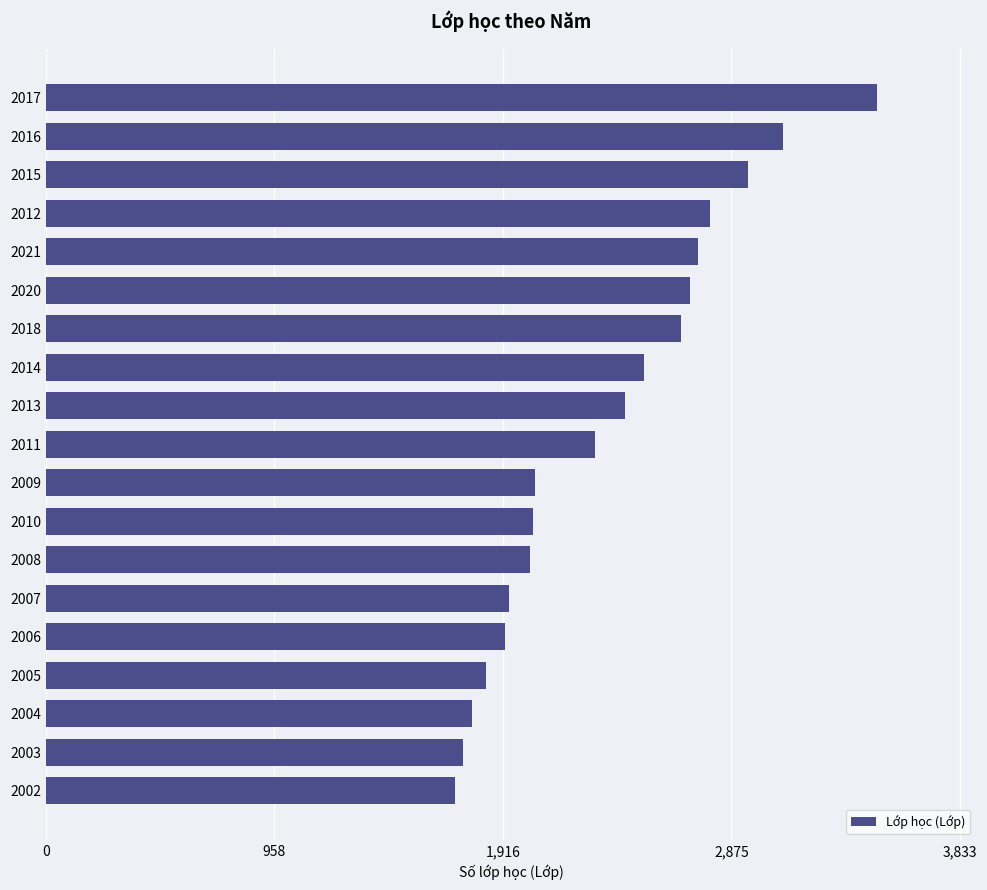

What is the maximum value shown in the chart?

3485